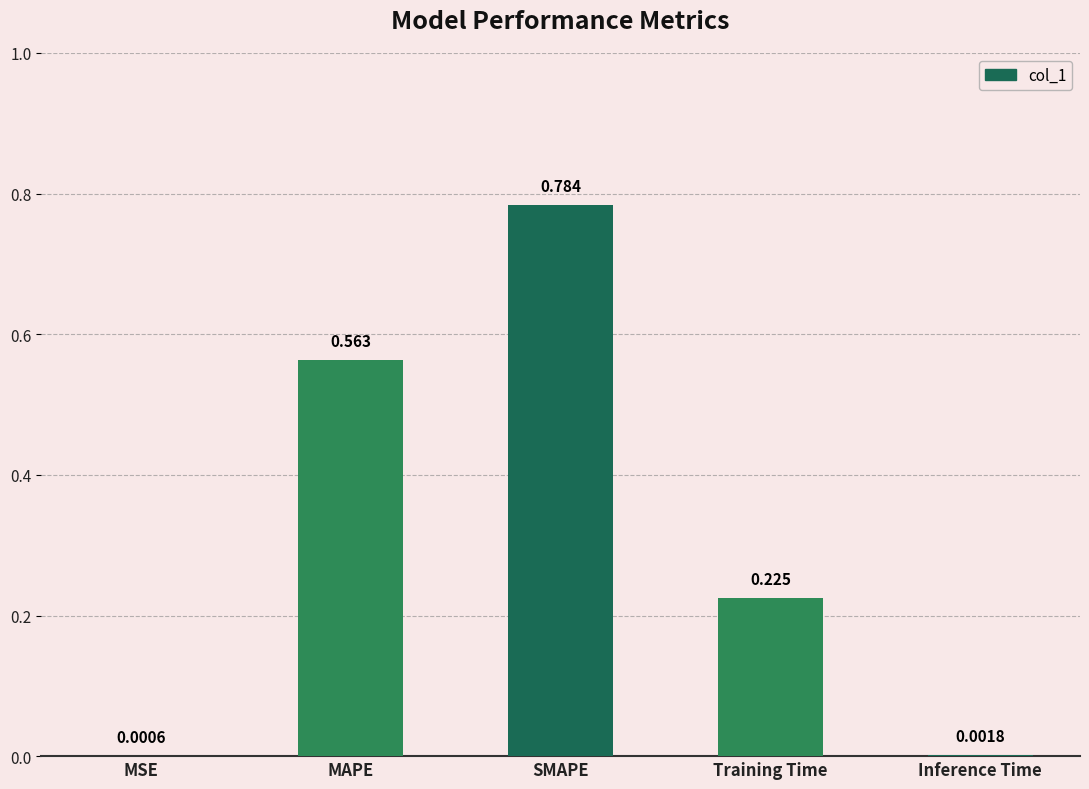

Which label corresponds to the largest value in the chart?

SMAPE